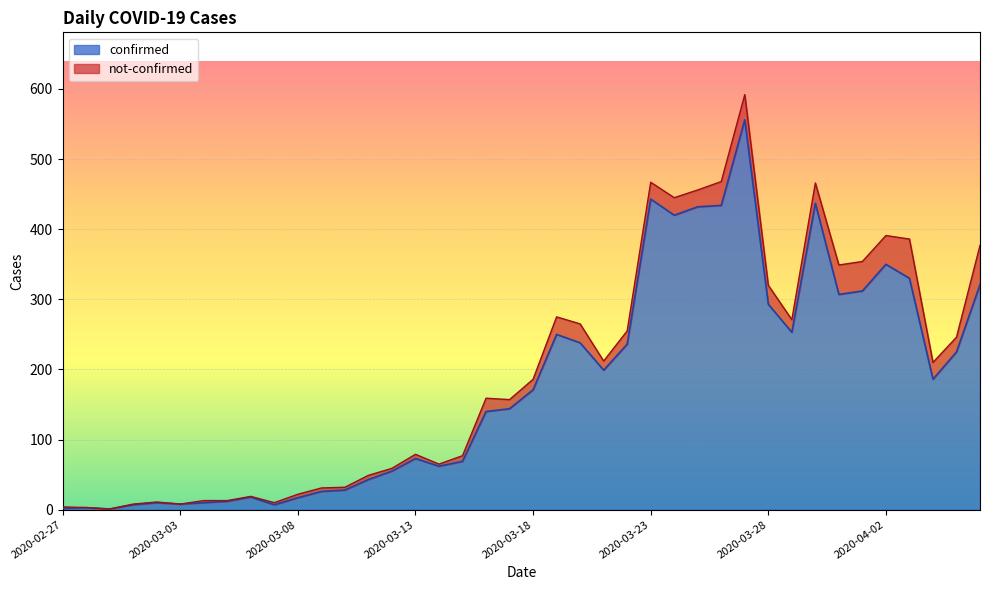

Which category has the highest value across all series?

2020-03-27